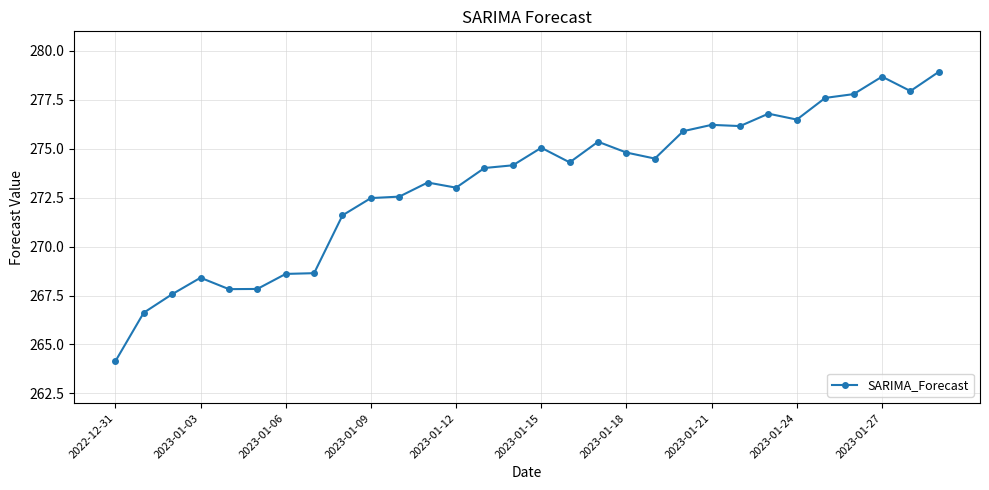

What is the difference between the maximum and minimum values?

14.8